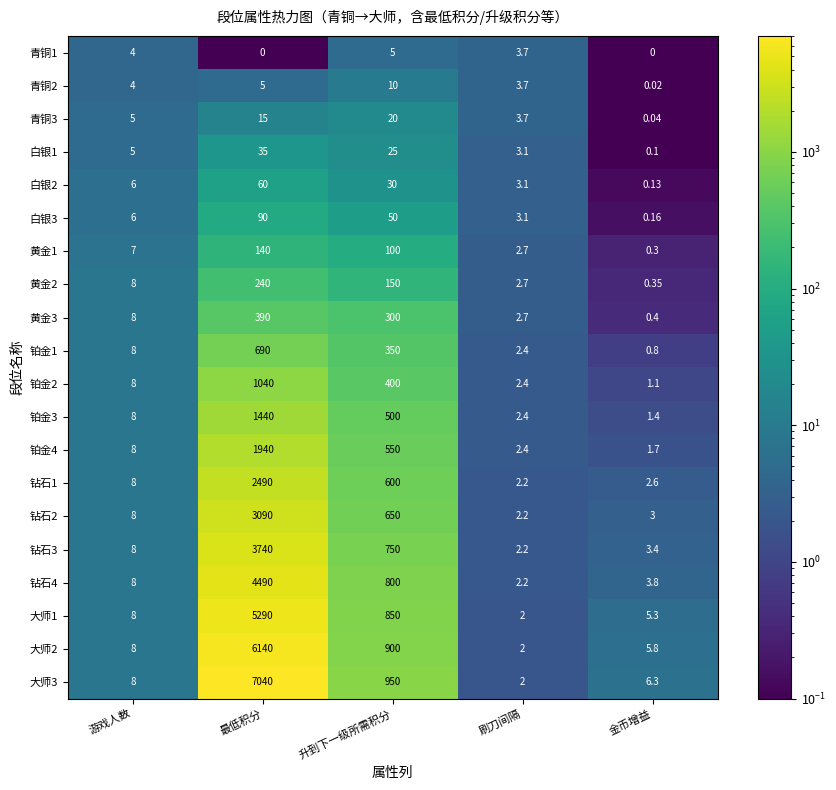

Which series has the widest spread of values?

大师3